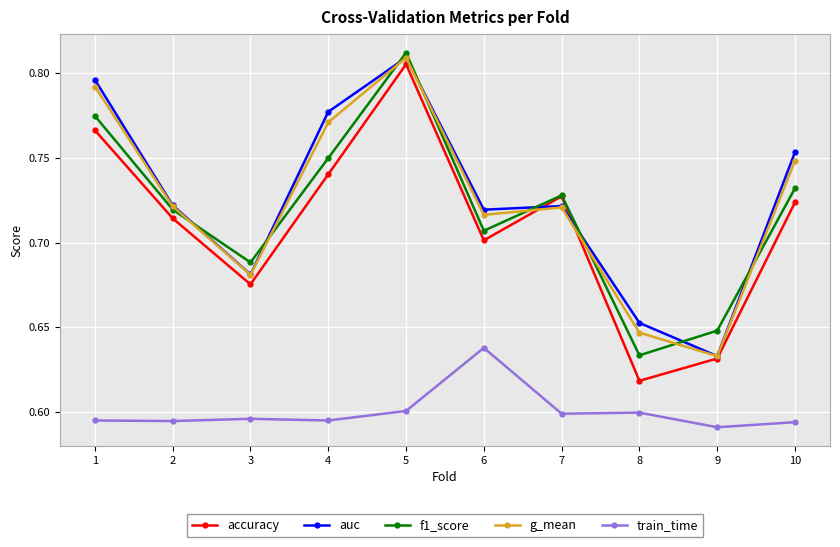

At which label does auc reach its minimum?

9